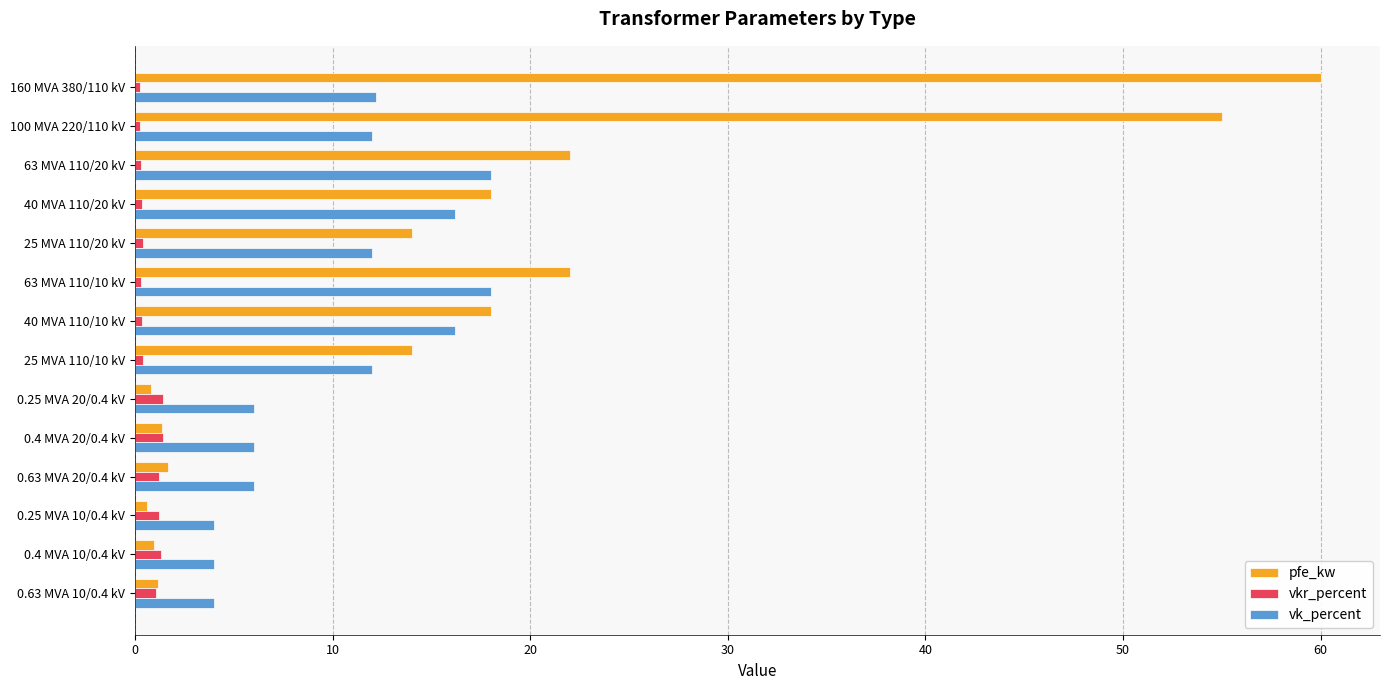

What is the highest value of the vkr_percent series?

1.4